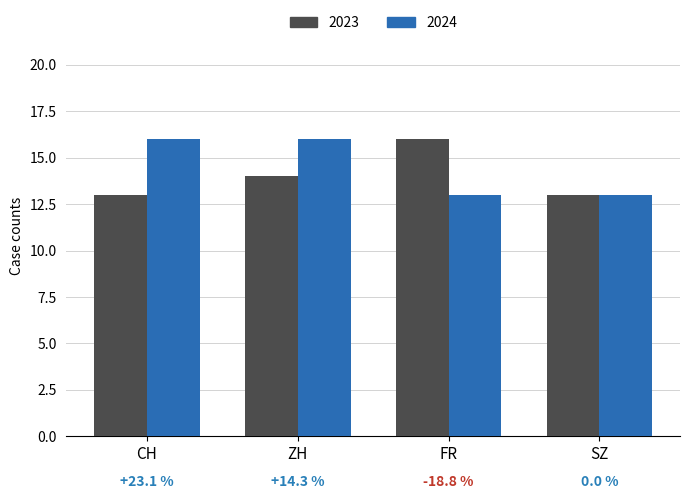

What is the sum of the 2024 values at SZ and ZH?

29